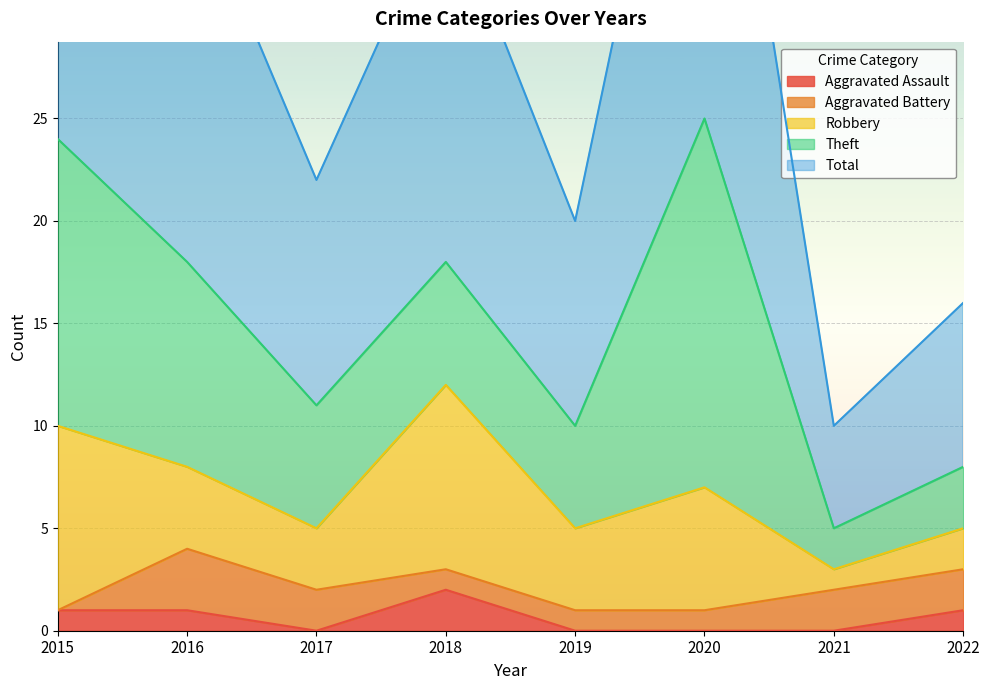

Read the Robbery value at 2015.

9